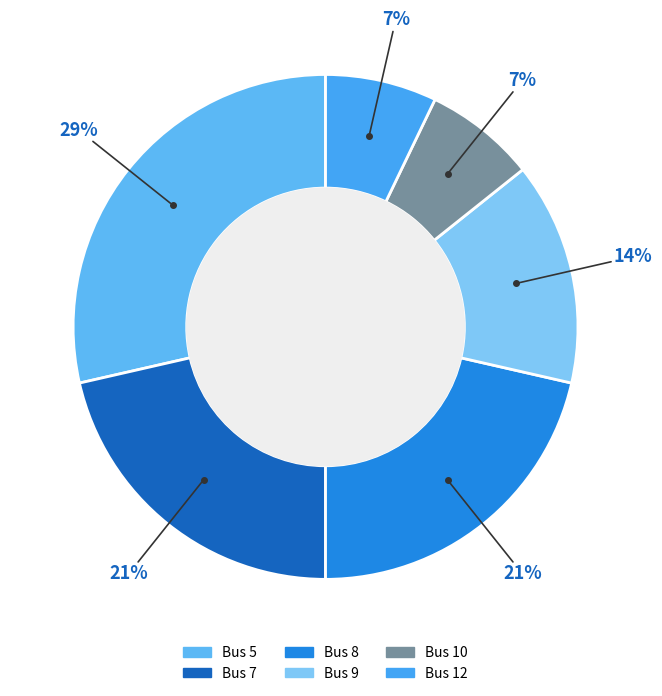

Is there any slice that represents more than half of the pie?

No